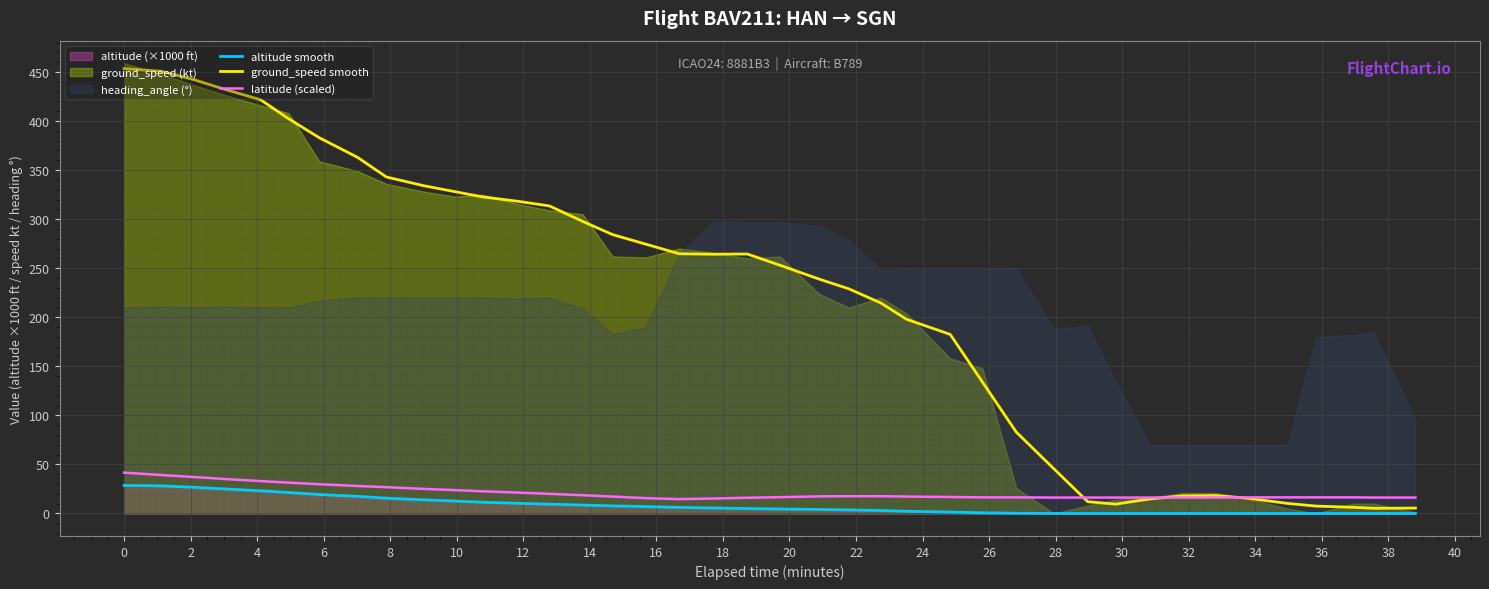

What is the minimum value for latitude (scaled)?

14.6